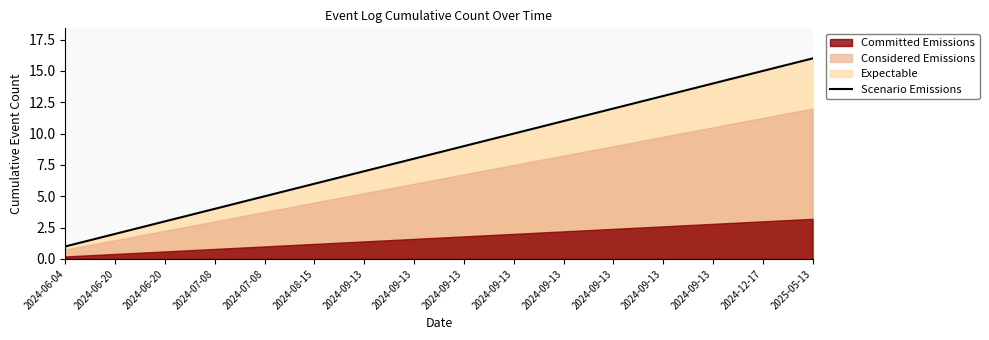

What is the difference between the second highest and minimum values?

14